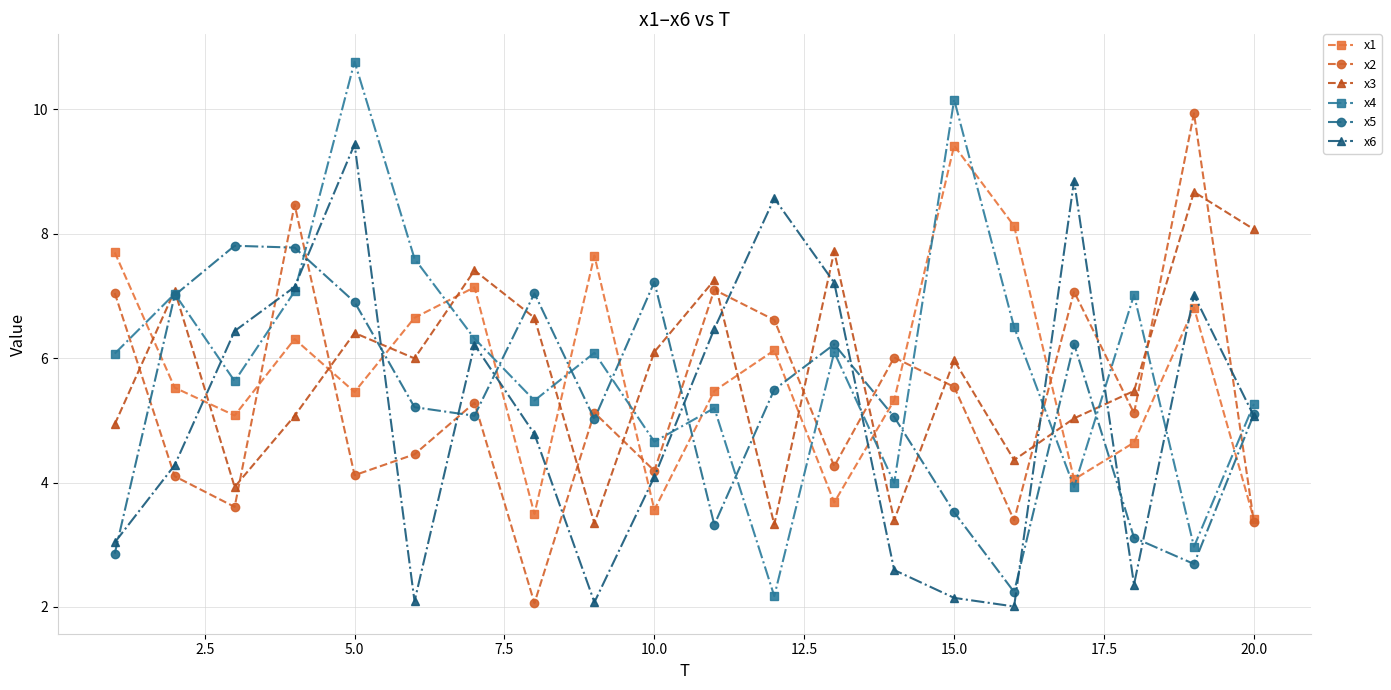

What is the value of the x4 point at the 13th from the left?

6.1